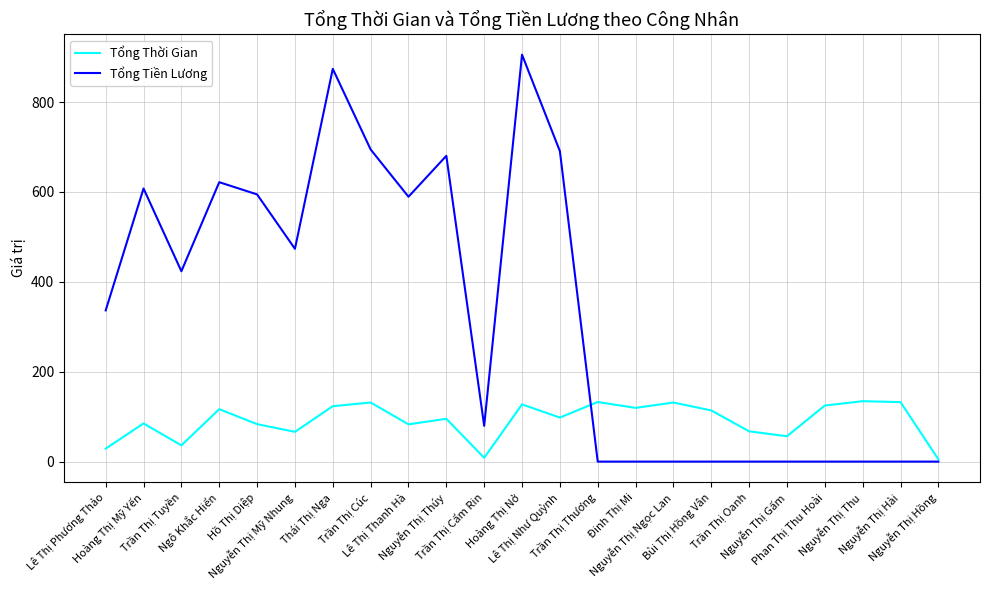

True or false: Tổng Thời Gian has more than 2 points higher than both neighbors.

True